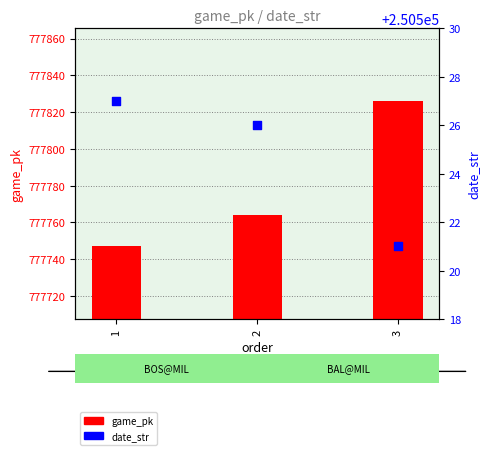

Which series has the largest total across all categories?

game_pk